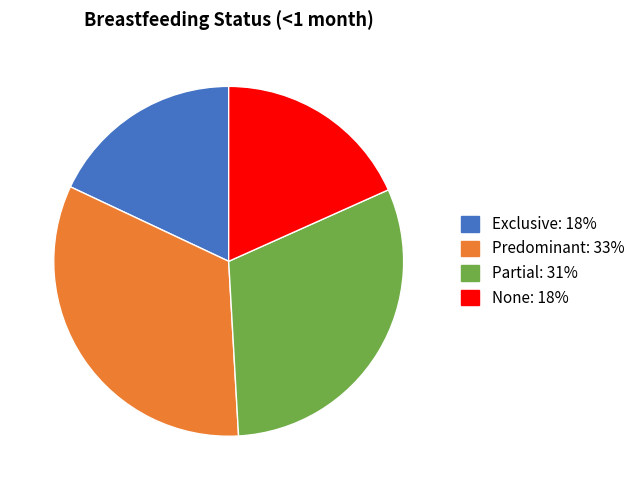

Which has a higher value, Exclusive or Partial?

Partial